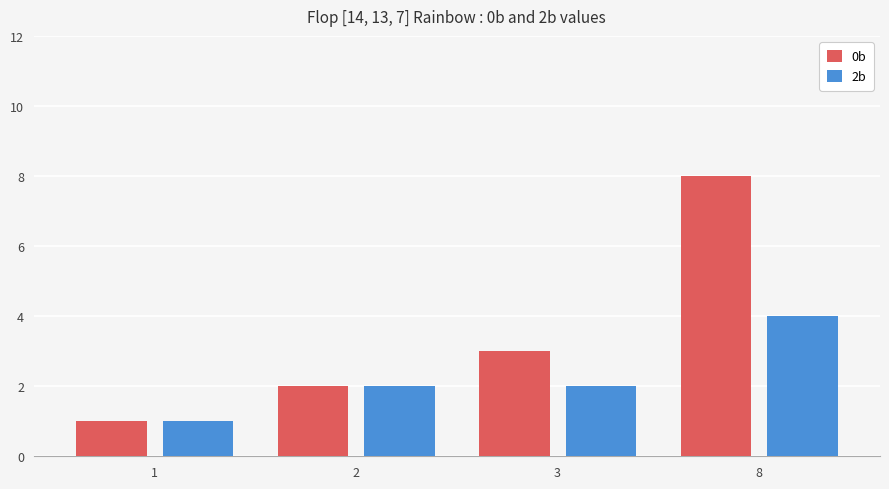

Which category has the lowest value across all series?

1